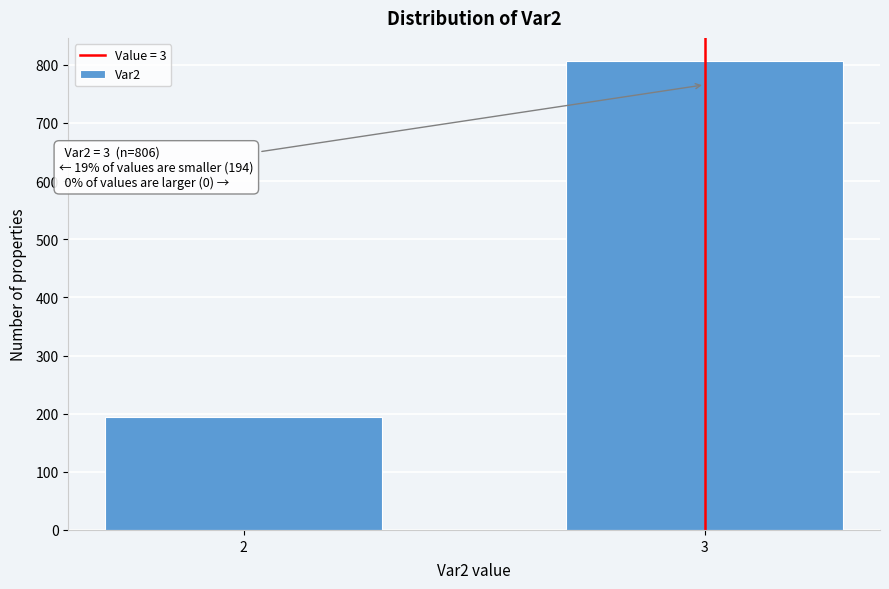

Reading left to right, transcribe all the data shown in this chart.

2=194	3=806